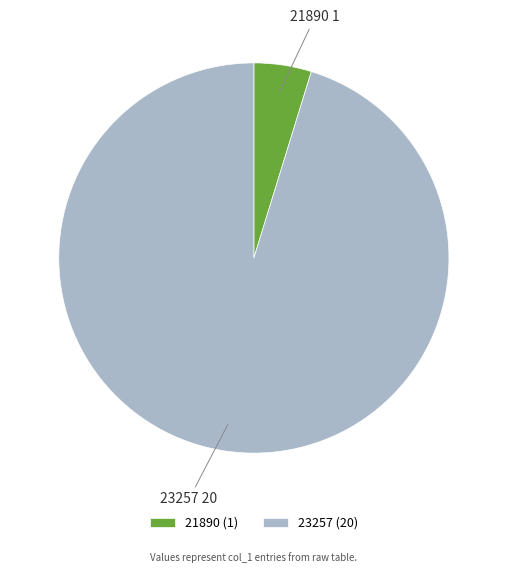

Count the number of slices in the pie.

2